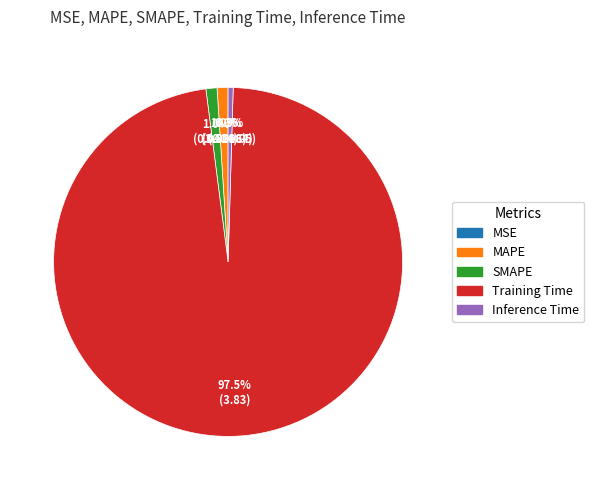

Which has a higher value, MAPE or Training Time?

Training Time